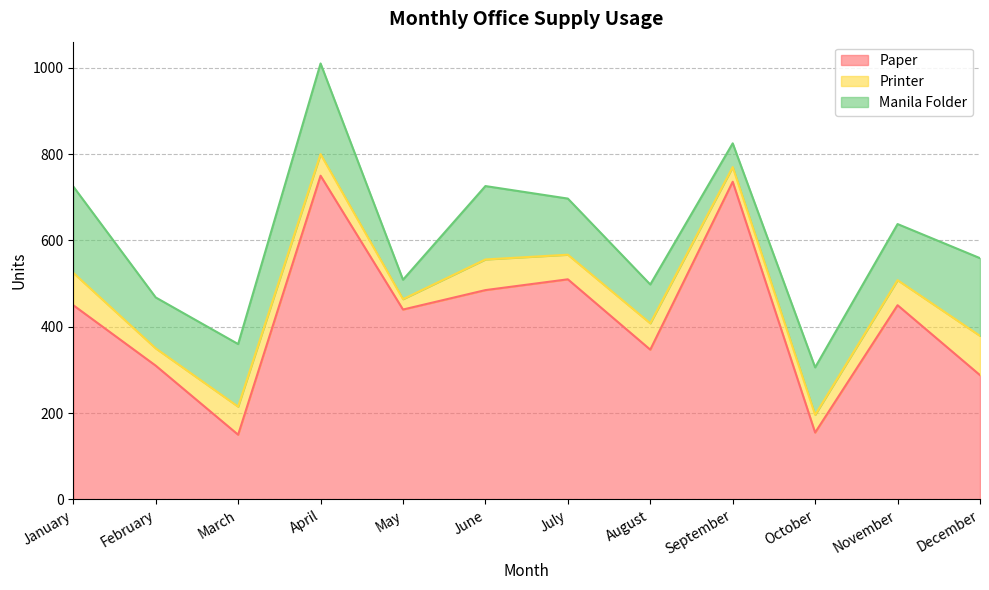

What is the value of the Manila Folder point at the 1st from the left?

200